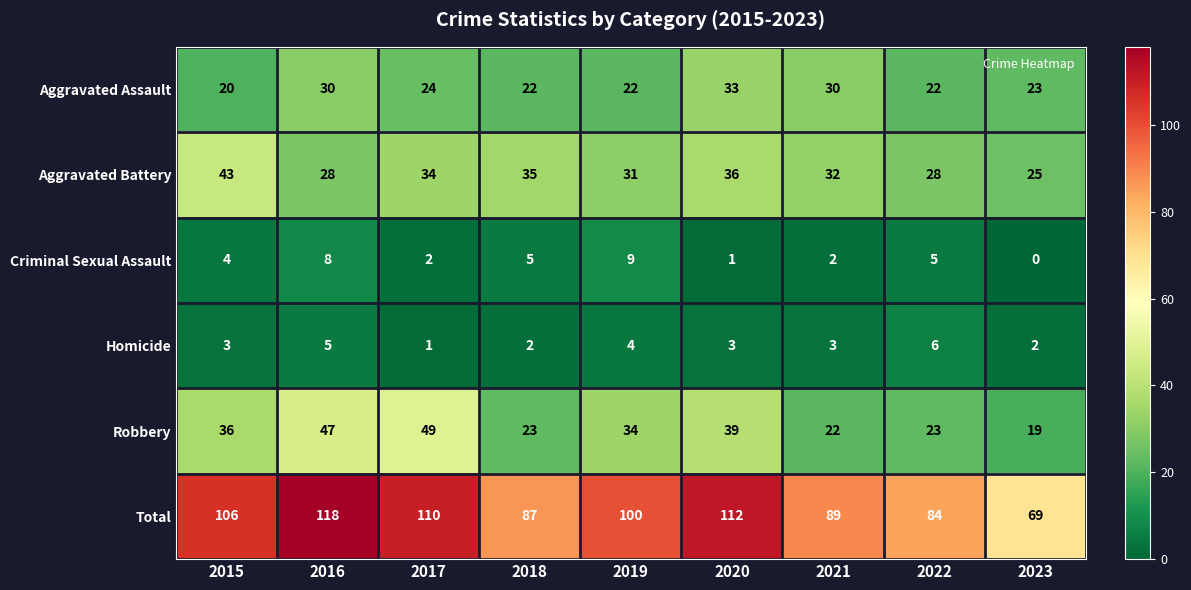

How many categories are shown in the chart?

9